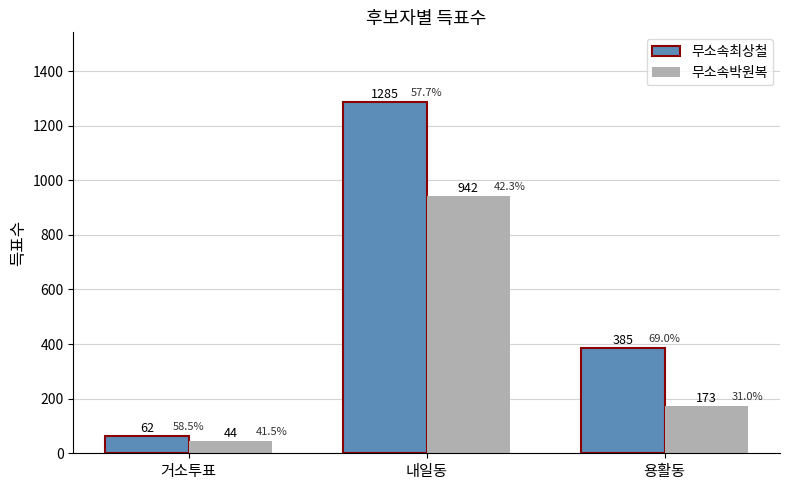

How many categories are shown in the chart?

3